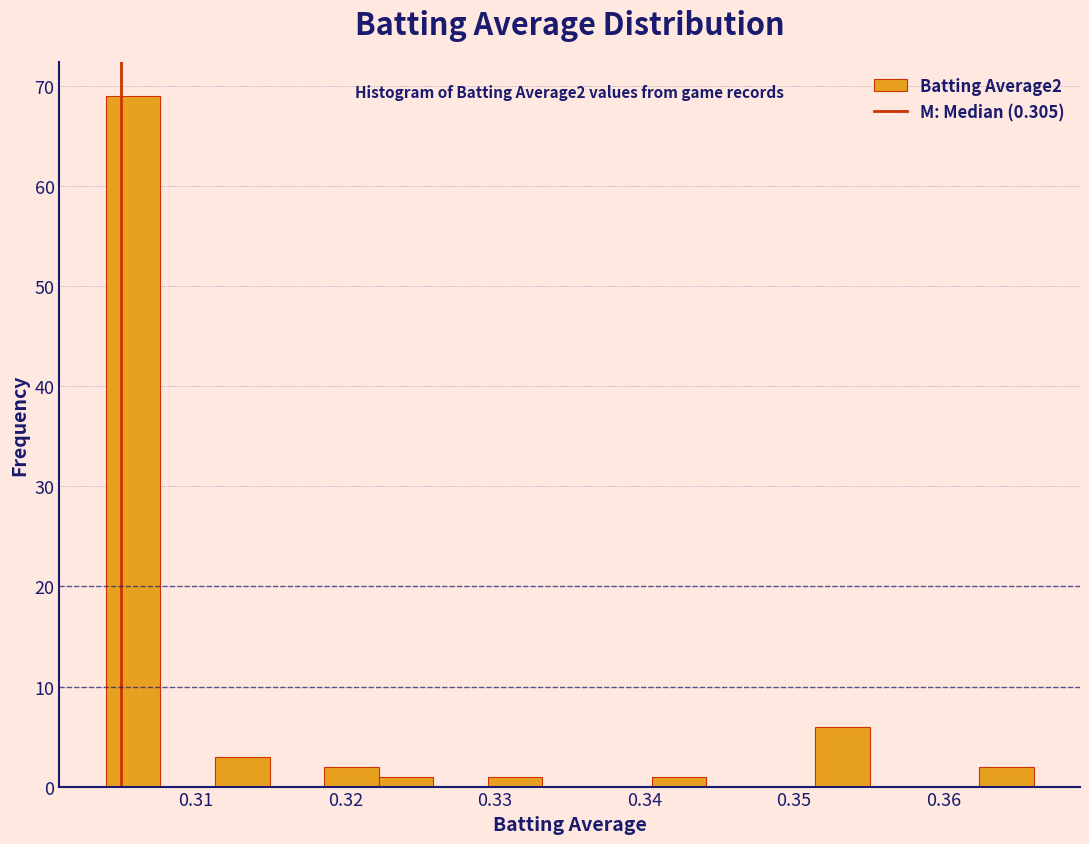

Around what value on the x-axis is the tallest bar? Give the approximate position of its centre, as read against the axis.

0.306